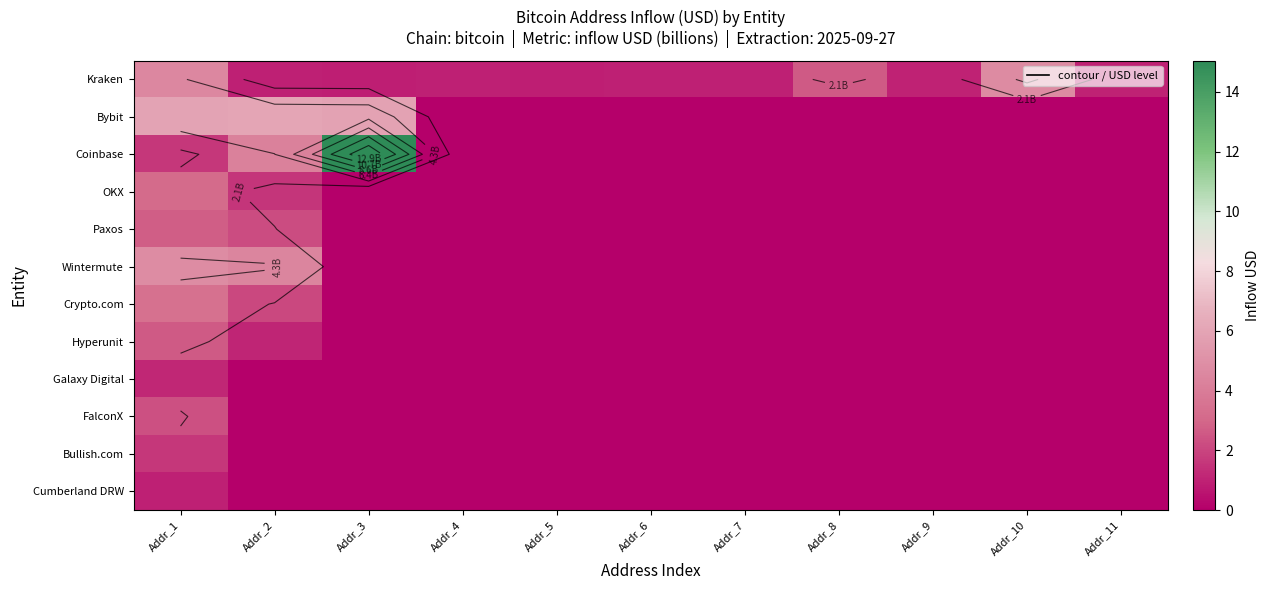

How many series are shown in this chart?

12